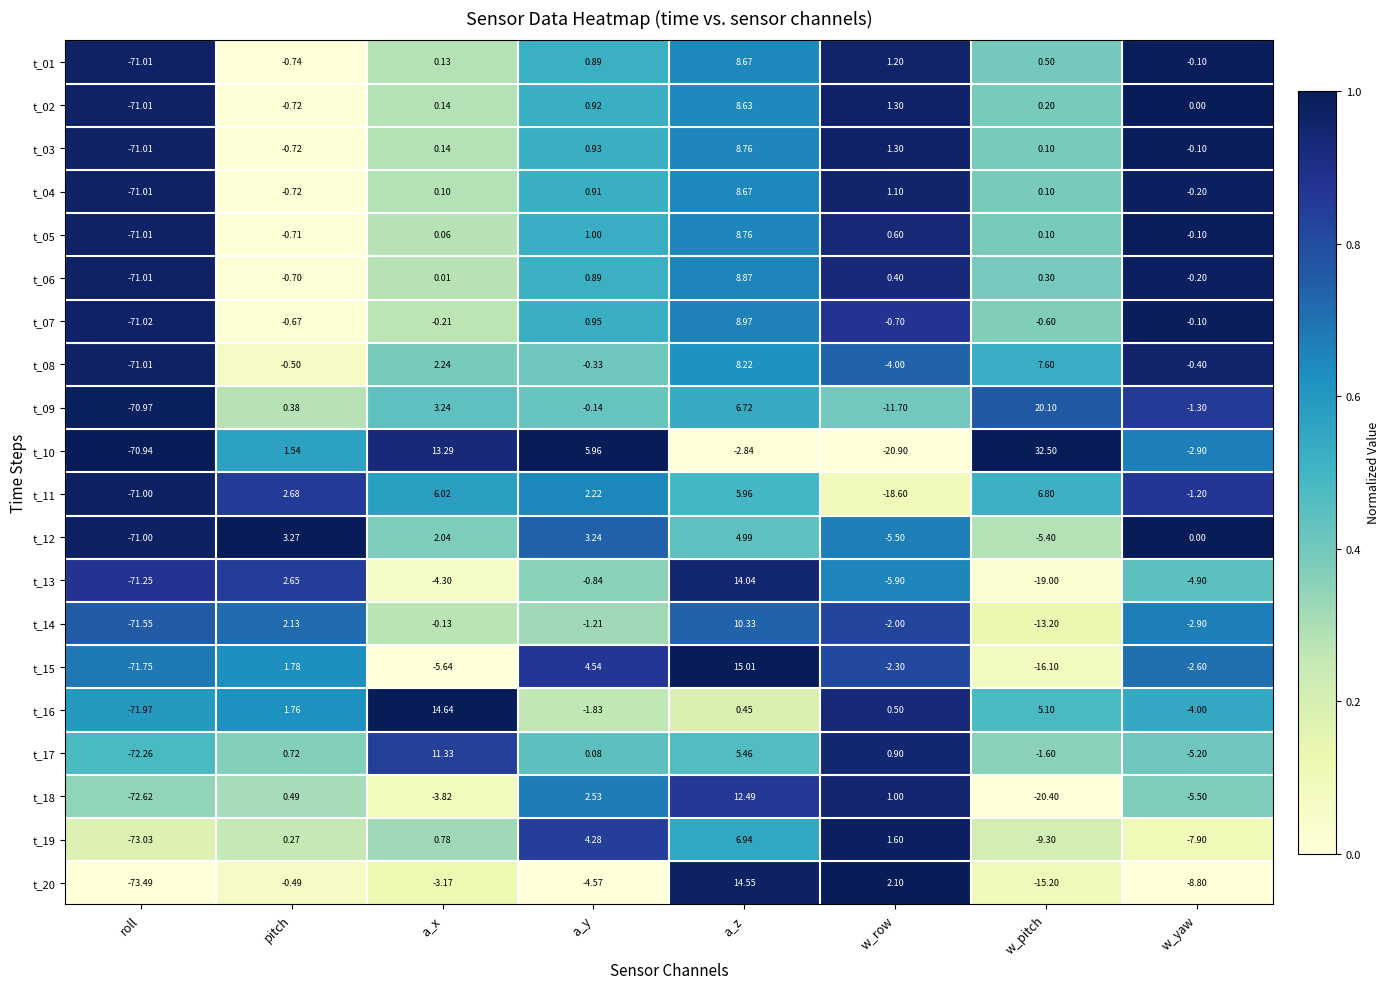

Rank the categories by t_20 value from lowest to highest.

roll, w_pitch, w_yaw, a_y, a_x, pitch, w_row, a_z